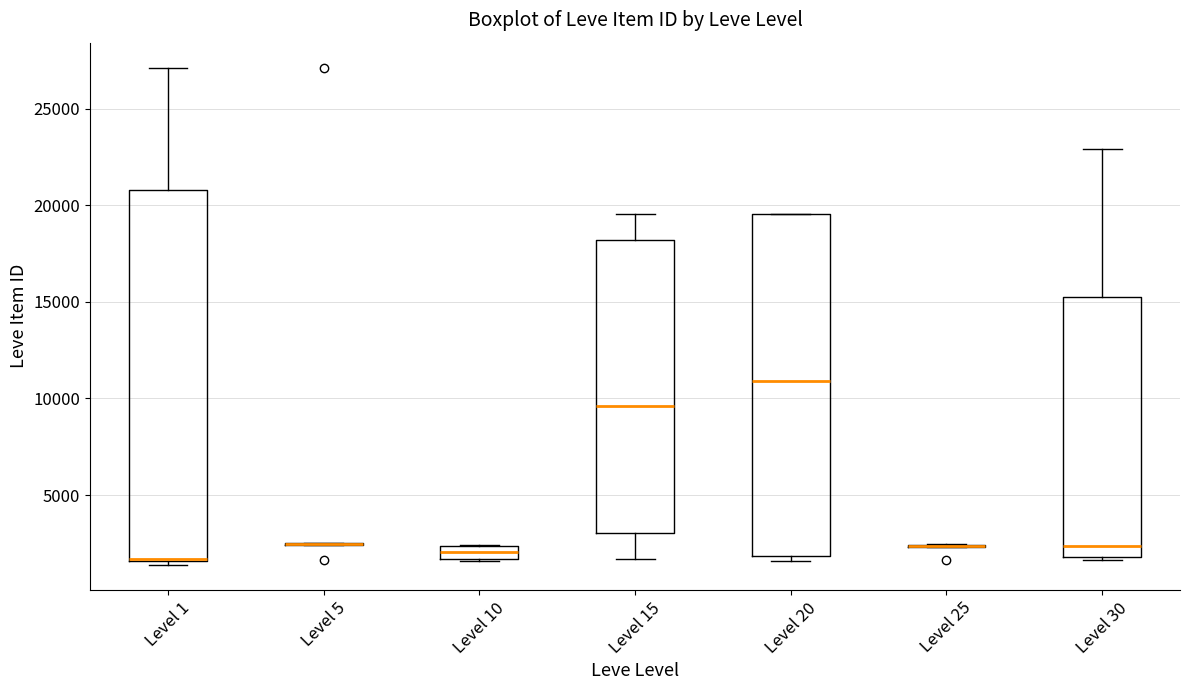

Which box is the tallest, from its lower edge to its upper edge?

Level 1